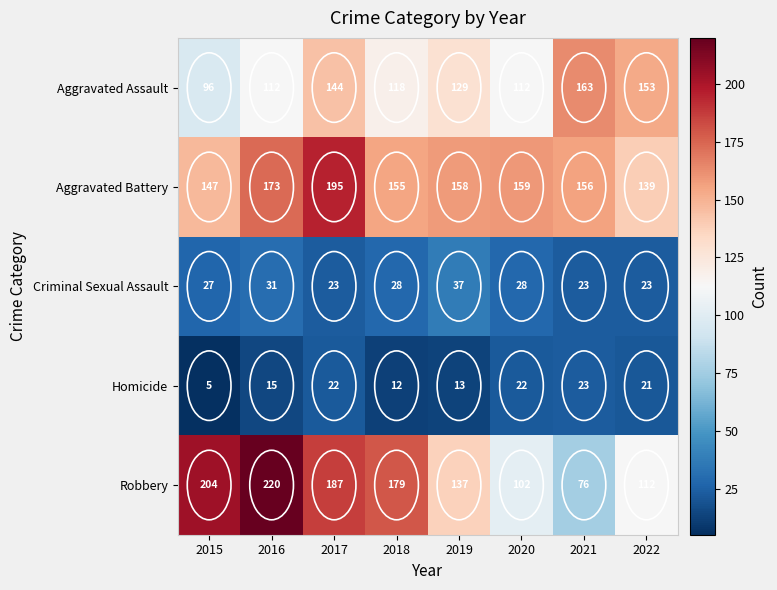

Count the number of categories in the chart.

8